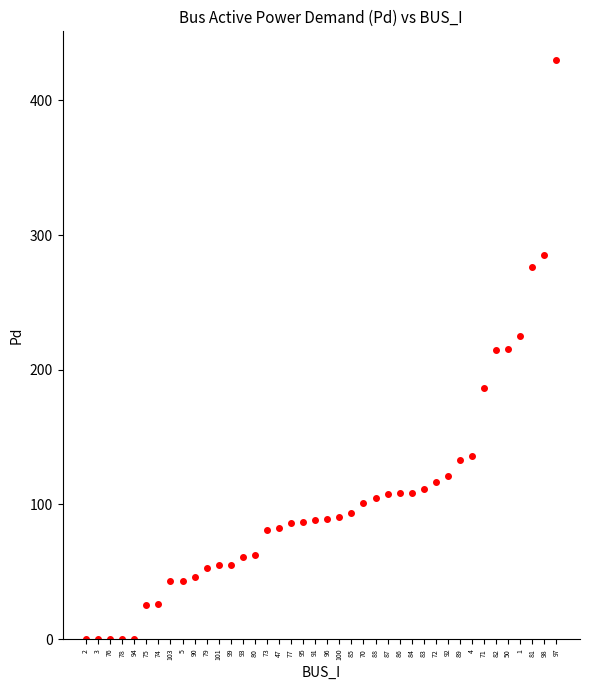

What is the value of the 9th point from the left?

43.1